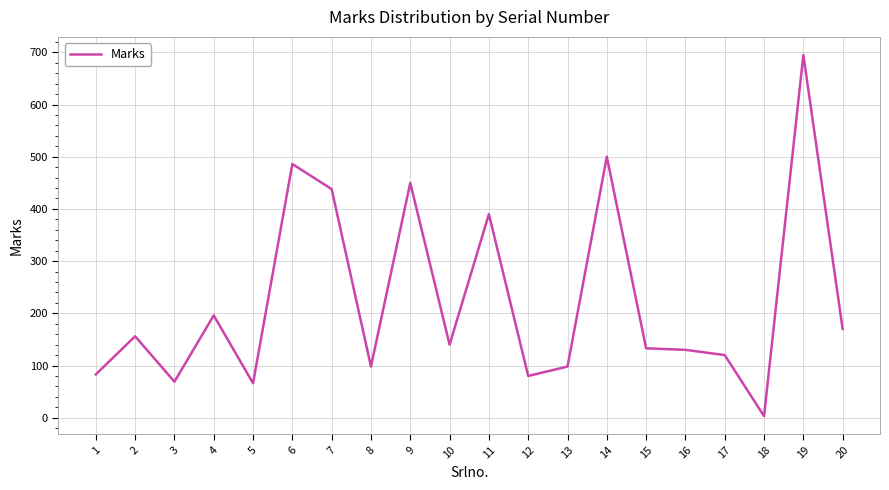

Where is the data nearest to the value 349?

11